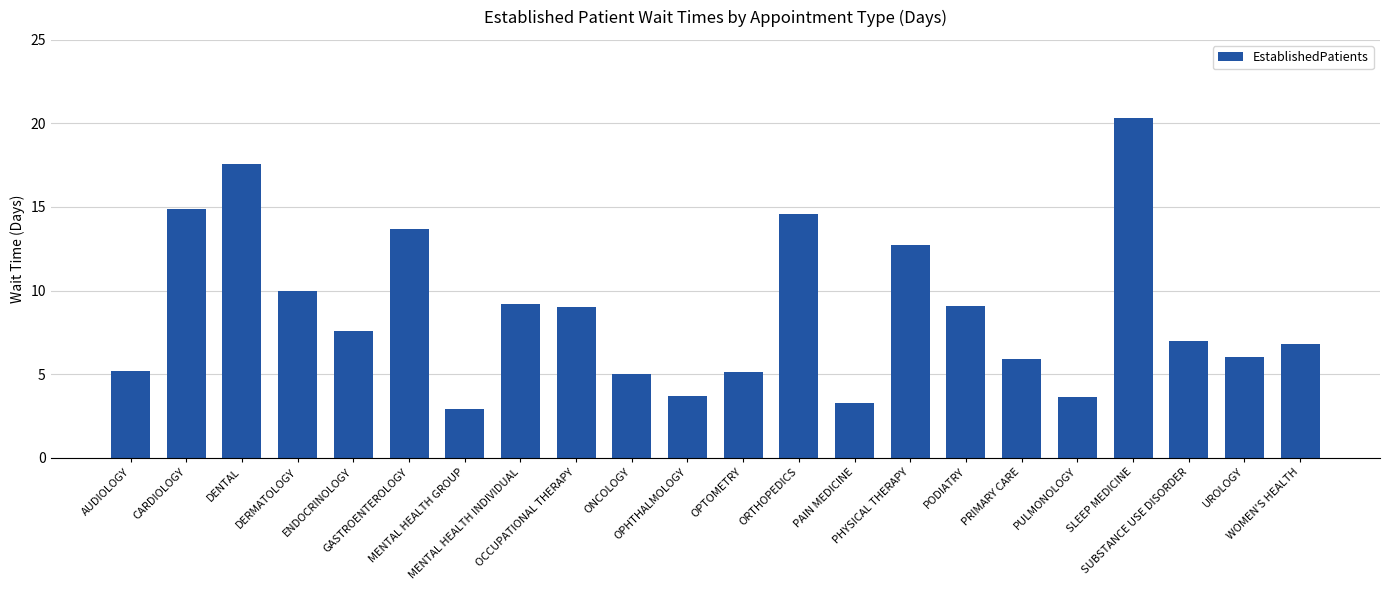

What is the value of the 7th bar from the left?

2.9